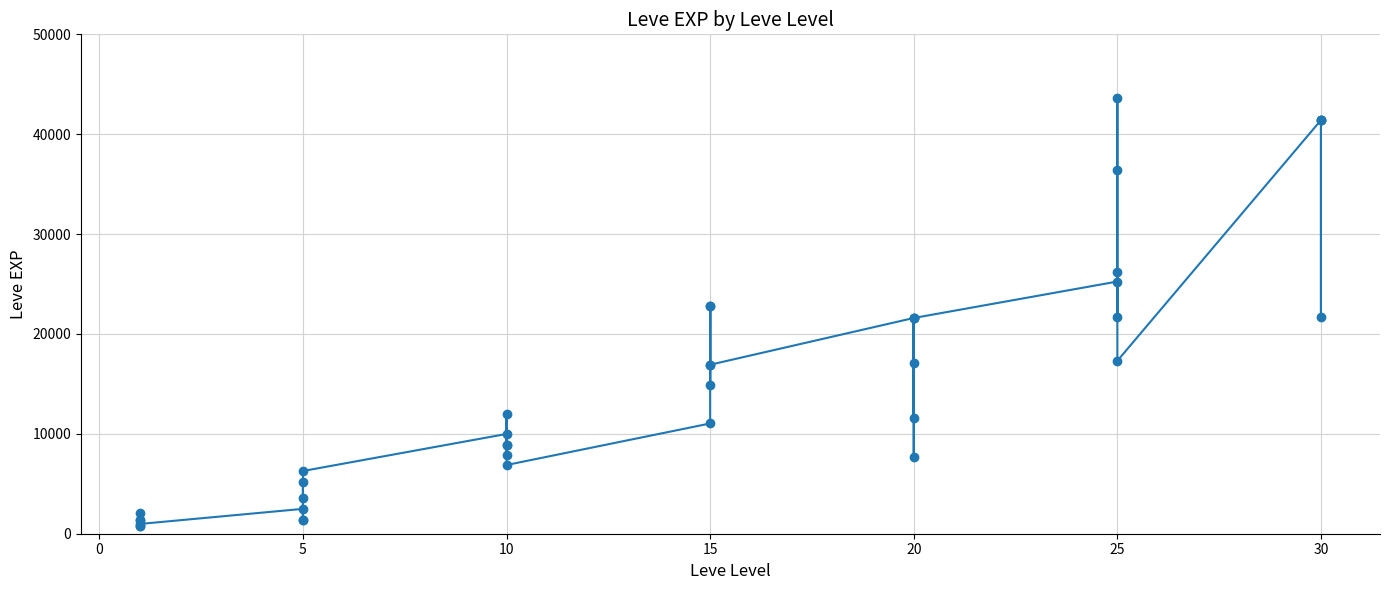

What is the change in value from 5 to 20?

+14630